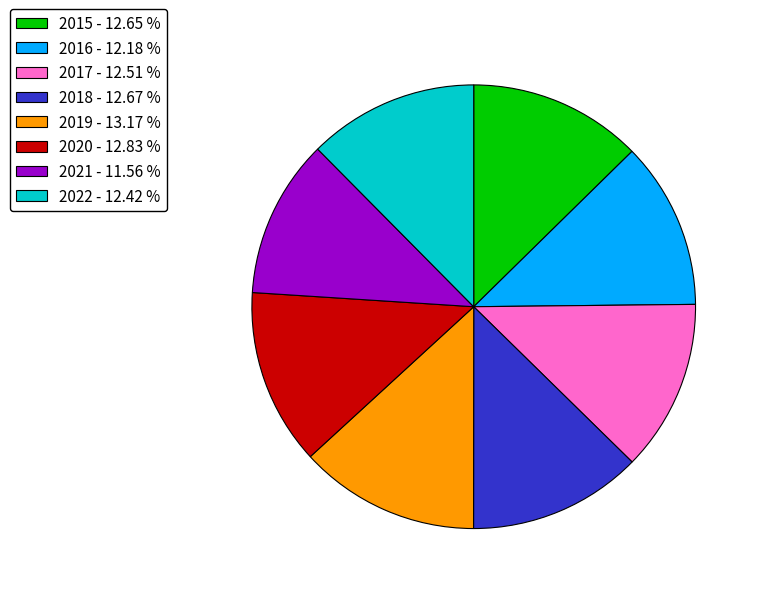

Count the number of slices in the pie.

8